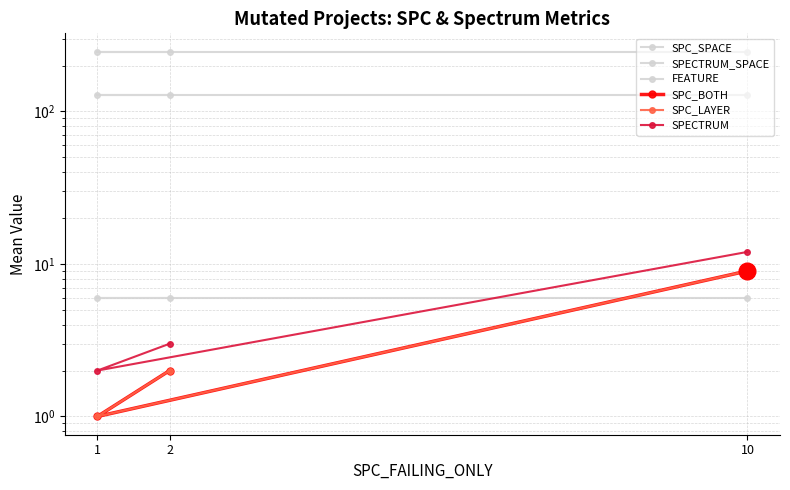

What is the sum of the FEATURE values at 10 and 1?

12